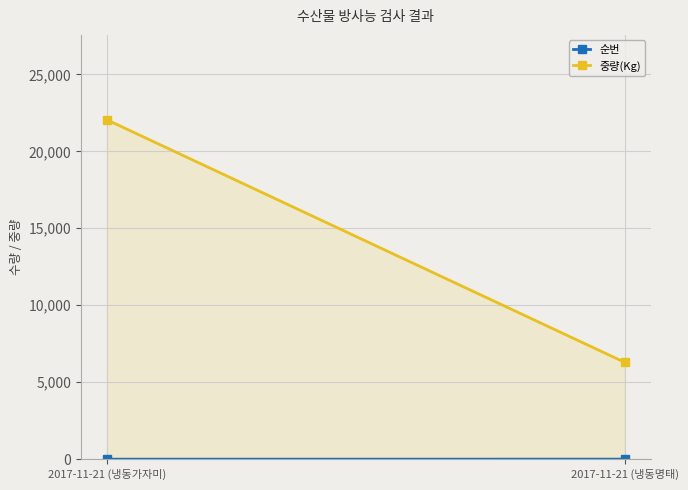

What is the minimum value for 중량(Kg)?

6288